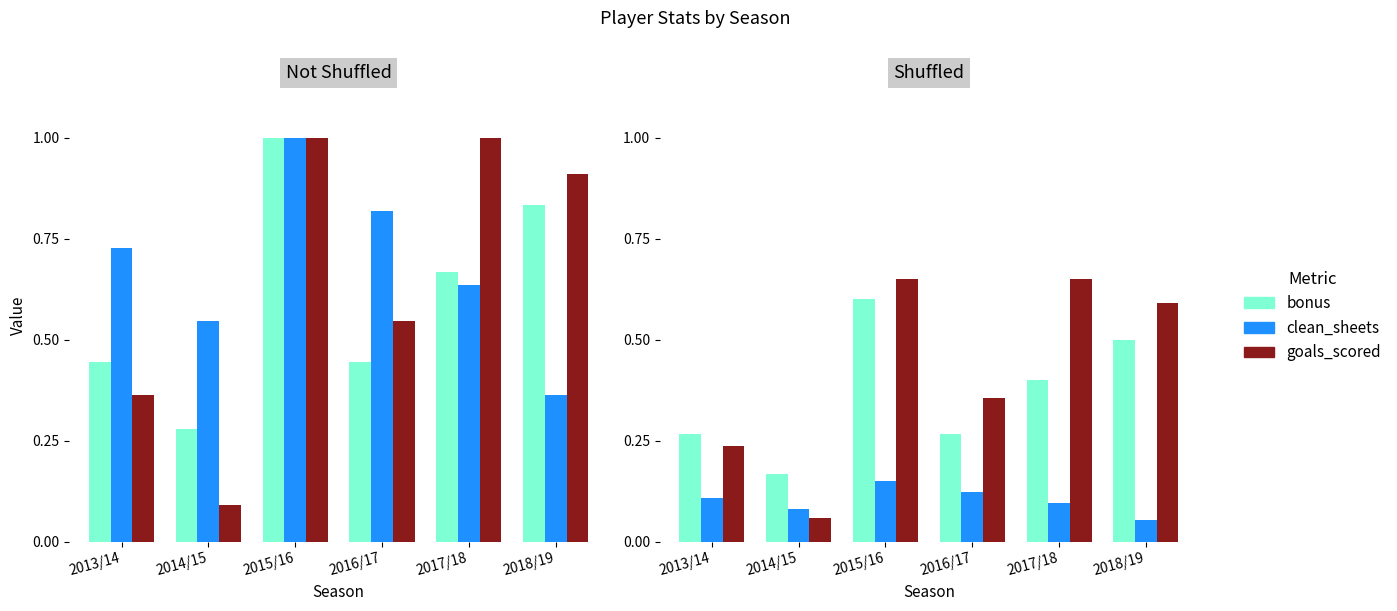

What is the lowest value of the bonus series?

0.2